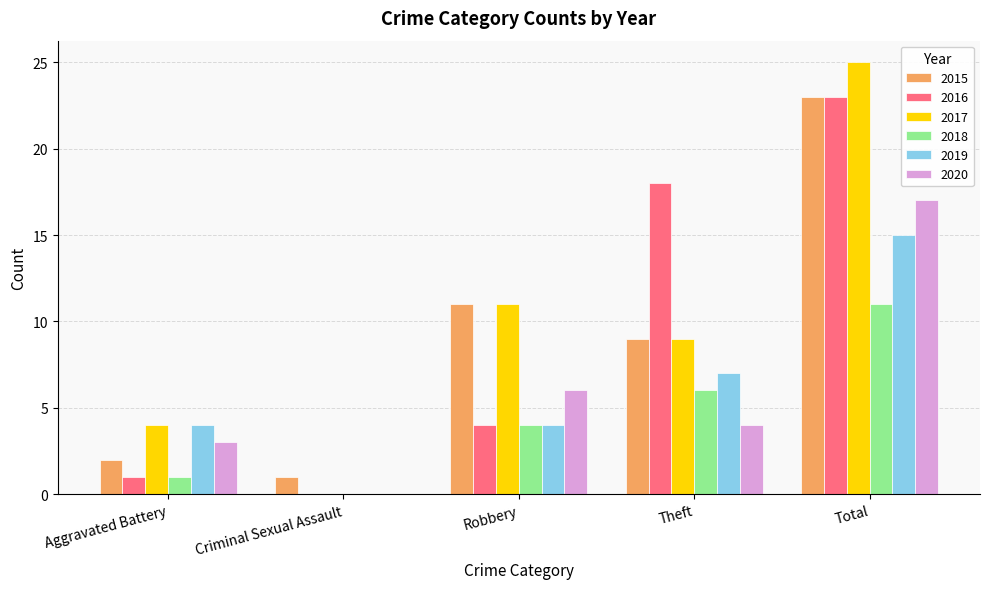

What is the sum of all 2020 values?

30